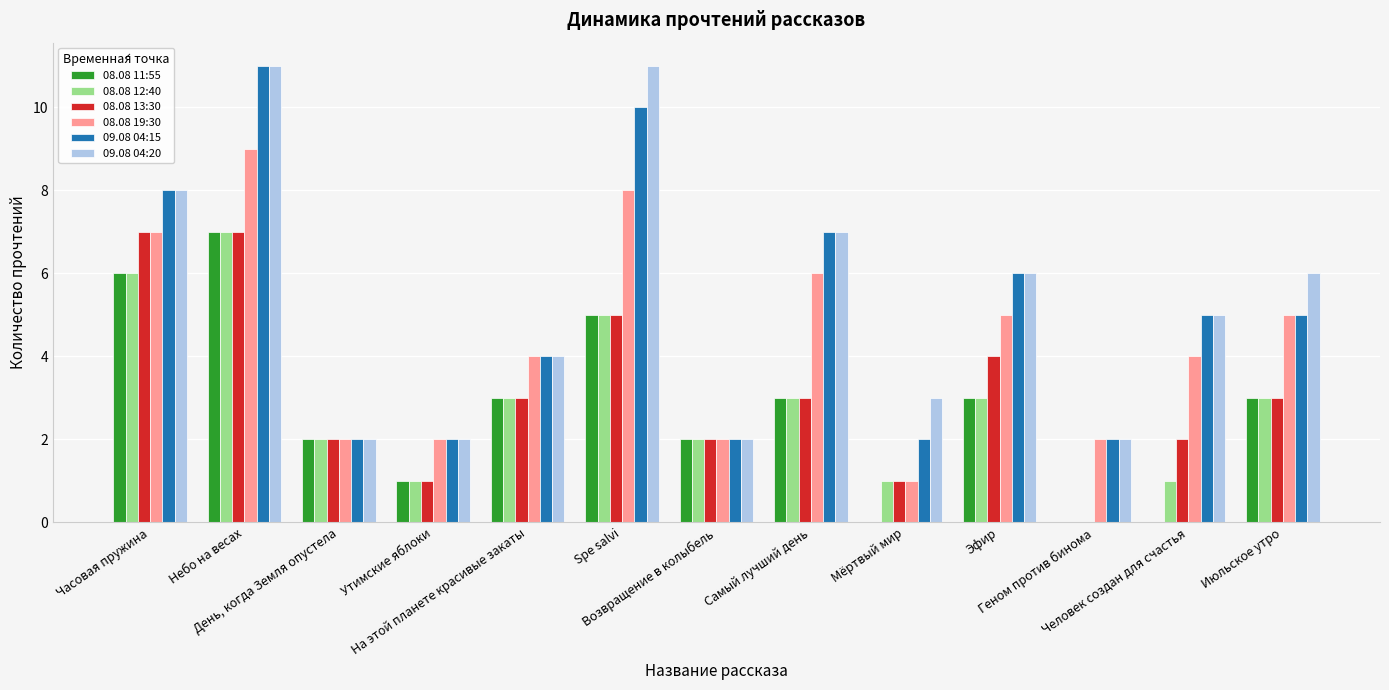

Are the bars grouped side by side (vs. stacked)?

Yes